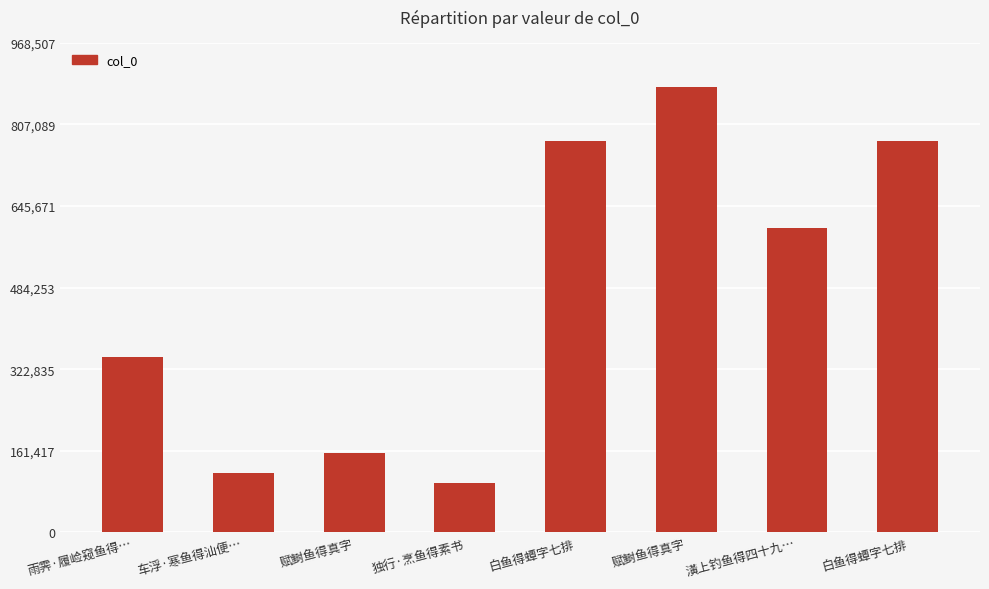

Does the chart contain stacked bars?

No